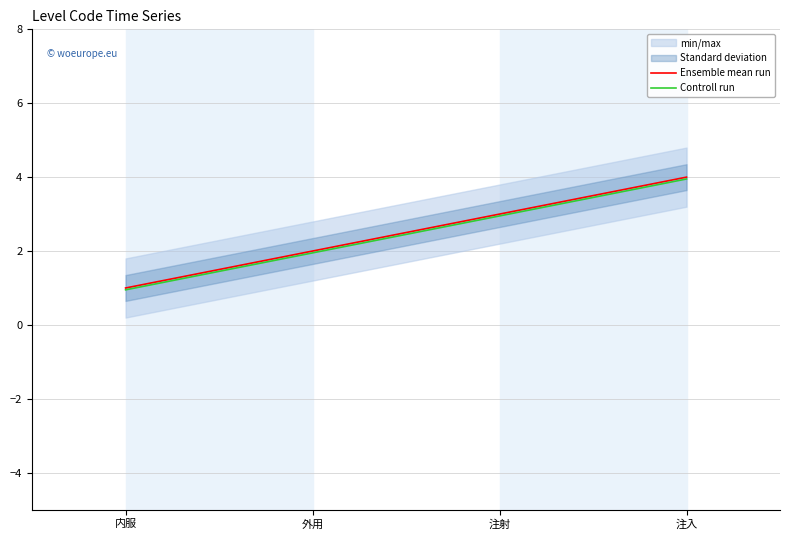

What is the total value across all series at 外用?

4.0